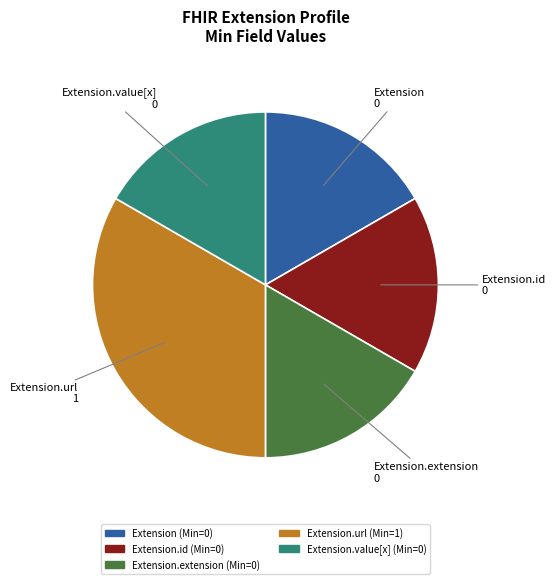

Is there a majority slice in this chart?

No